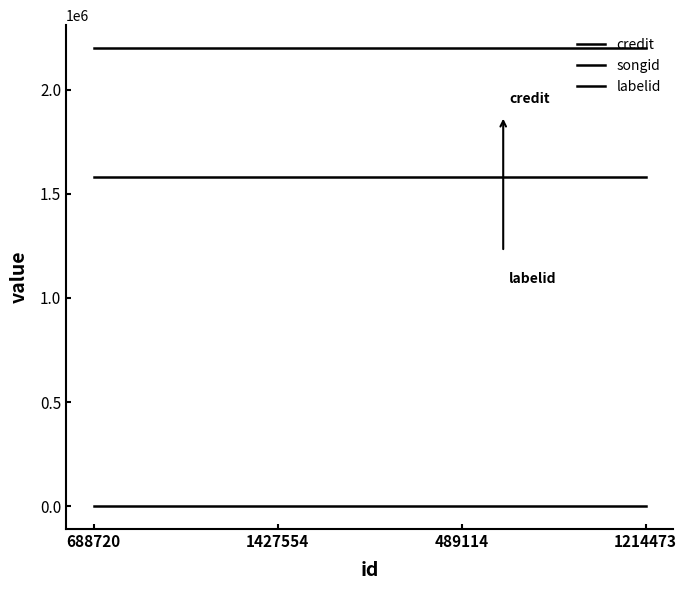

How many lines are shown in the chart?

3